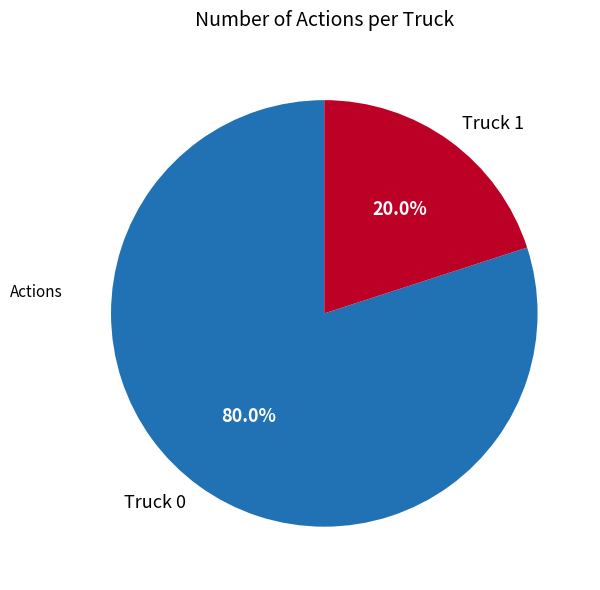

Which category has the biggest portion of the pie?

Truck 0